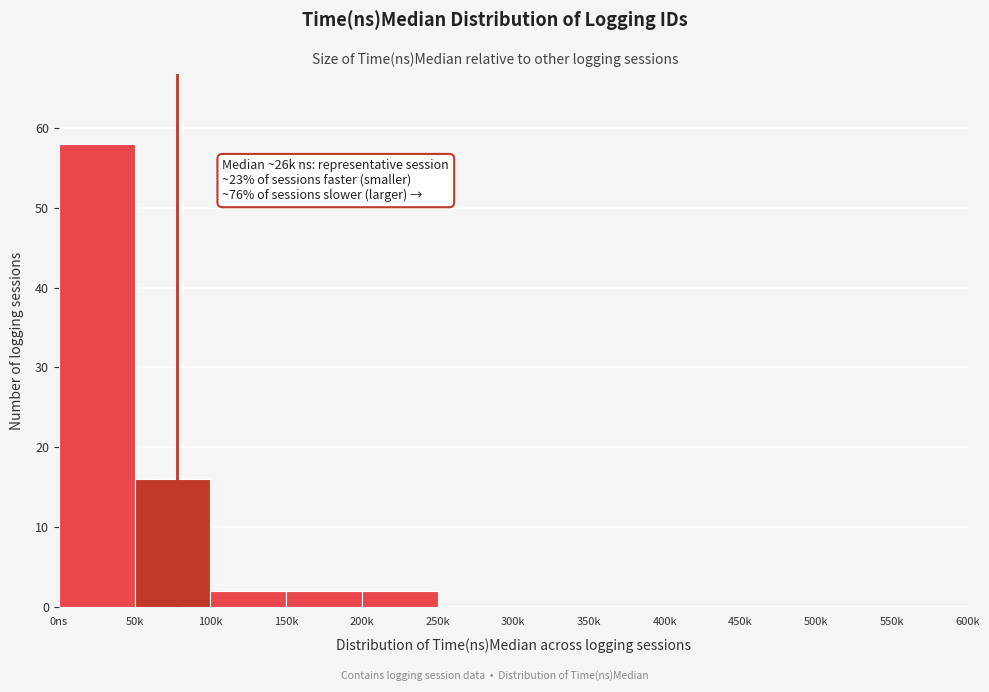

Reading left to right, transcribe all the data shown in this chart.

0ns=58	50k=16	100k=2	150k=2	200k=2	250k=0	300k=0	350k=0	400k=0	450k=0	500k=0	550k=0